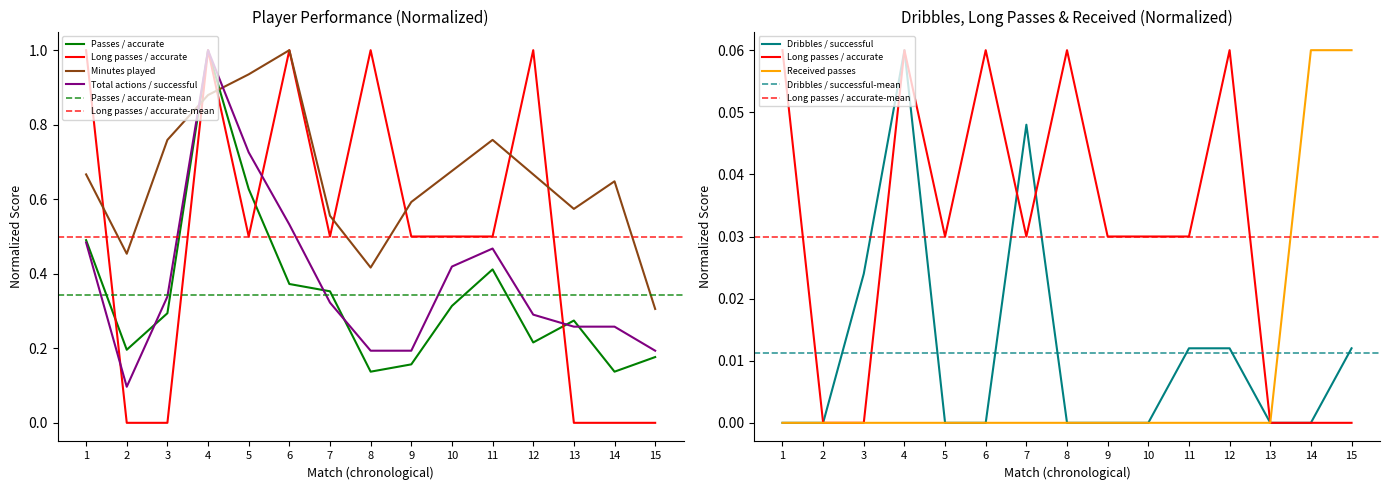

What are all the series names shown in the legend?

Passes / accurate, Long passes / accurate, Minutes played, Total actions / successful, Dribbles / successful, Received passes